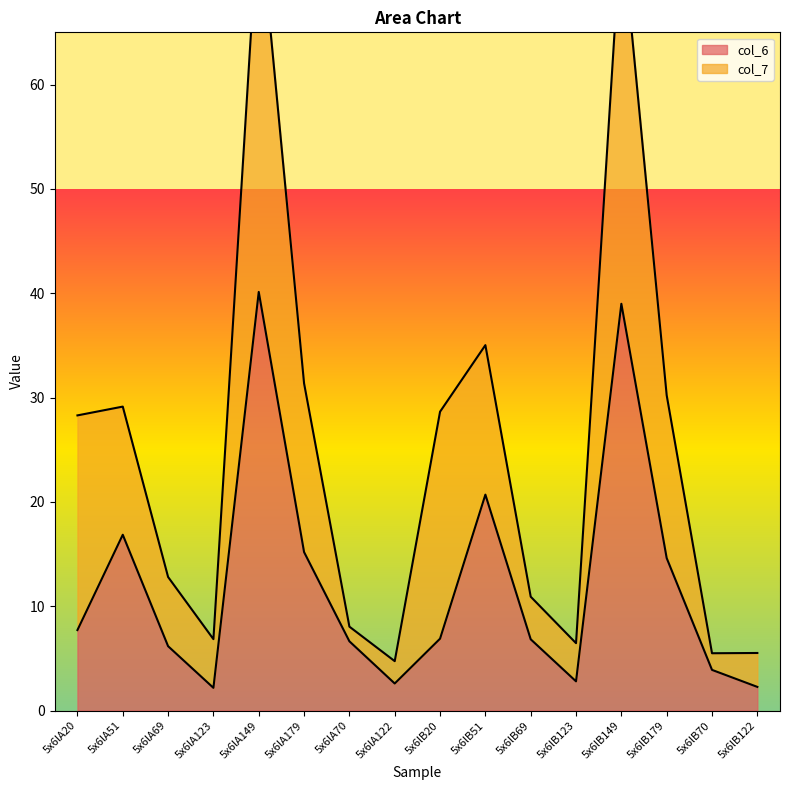

Reading left to right, what are all the values shown in this chart?

5x6lA20=7.7	5x6lA51=16.8	5x6lA69=6.2	5x6lA123=2.2	5x6lA149=40.1	5x6lA179=15.2	5x6lA70=6.6	5x6lA122=2.6	5x6lB20=6.9	5x6lB51=20.7	5x6lB69=6.8	5x6lB123=2.8	5x6lB149=39.0	5x6lB179=14.6	5x6lB70=3.9	5x6lB122=2.3